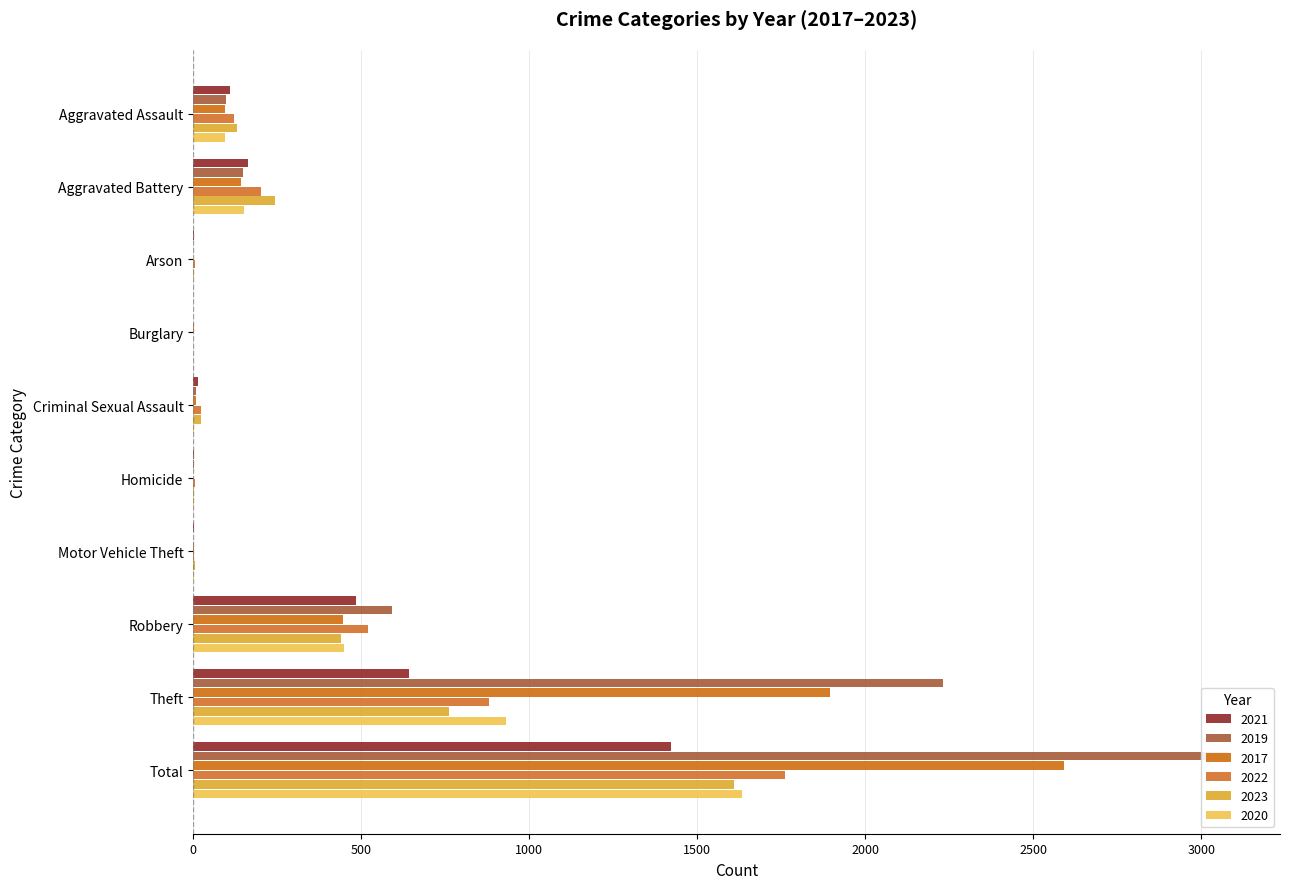

Is the value of 2020 at Total greater than the value of 2023 at Homicide?

Yes